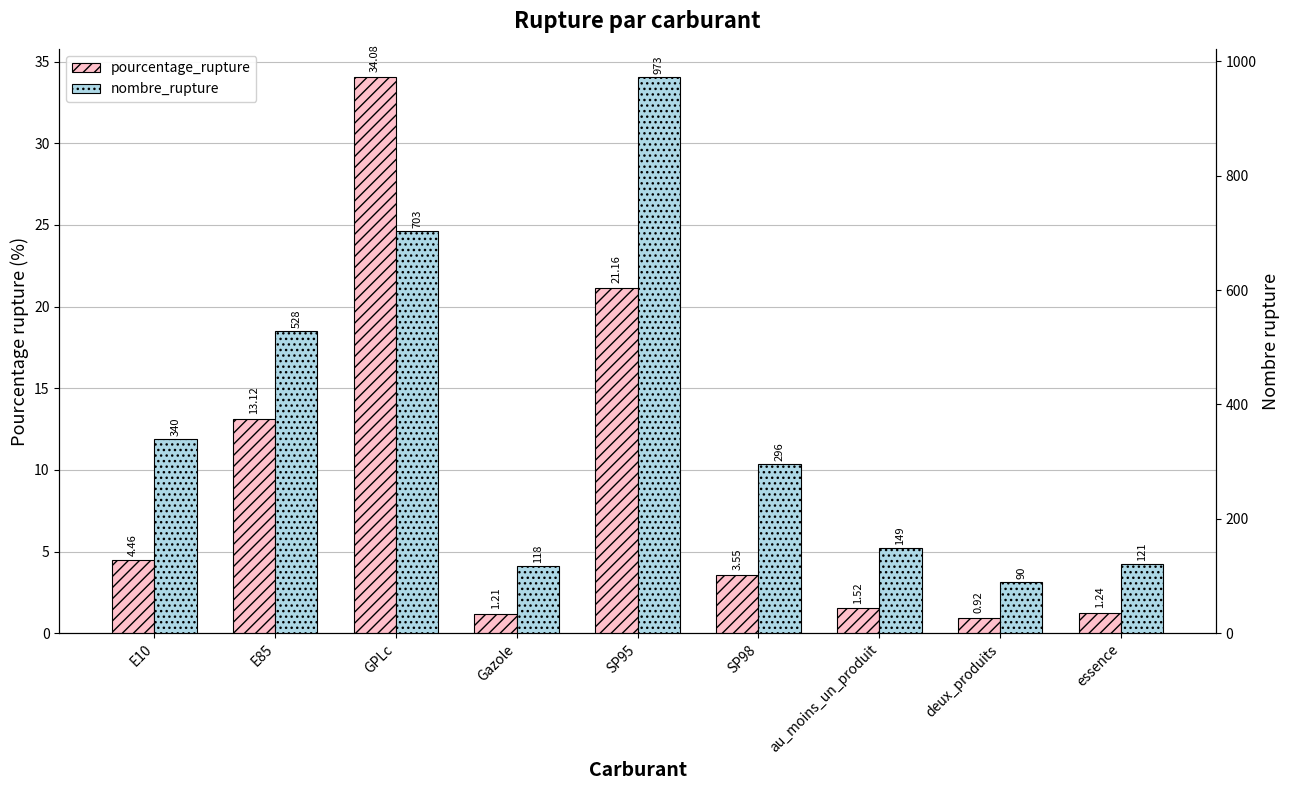

List the series in order of their peak value, lowest first.

pourcentage_rupture, nombre_rupture